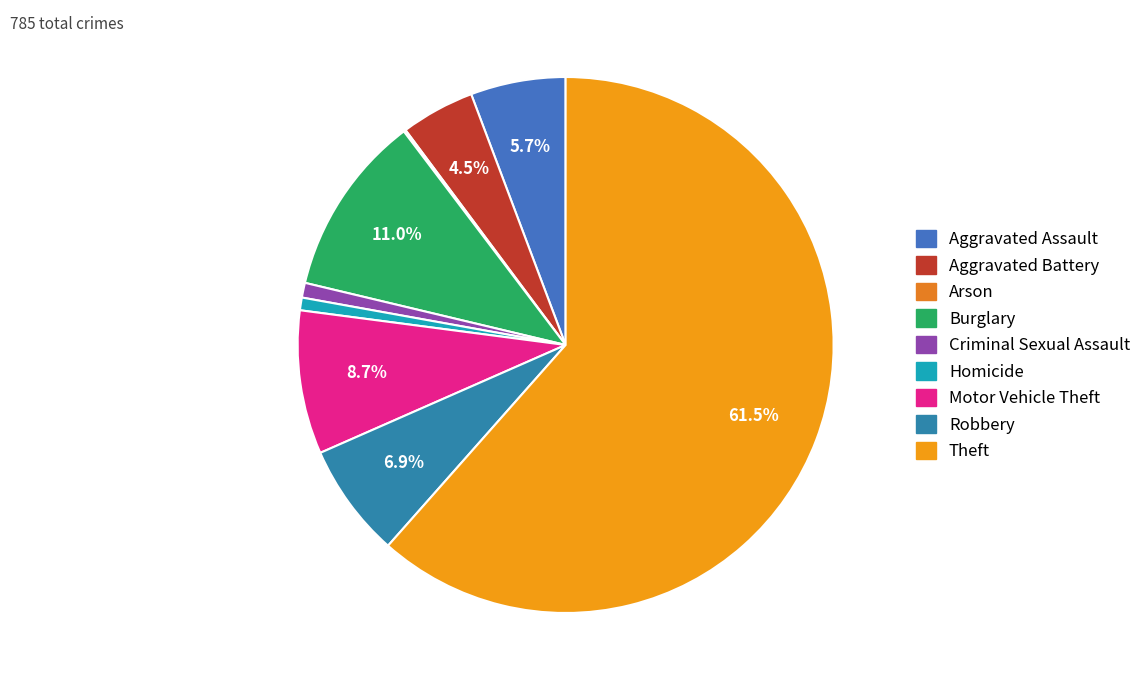

Which slice is the smallest?

Arson